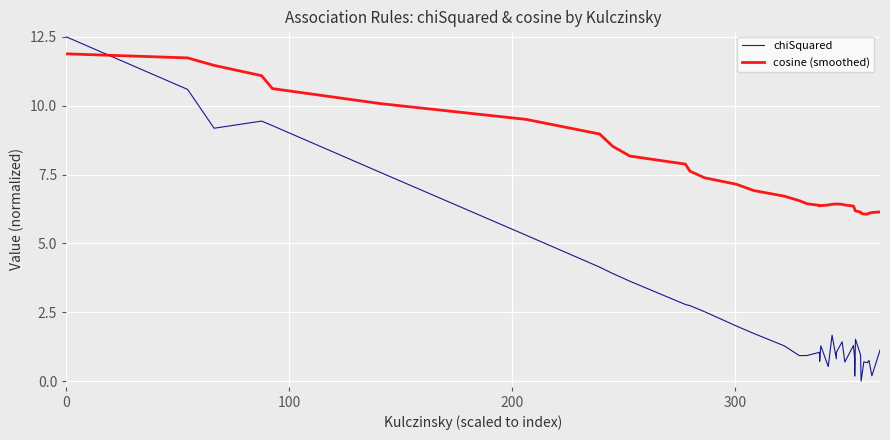

Count the number of categories in the chart.

40